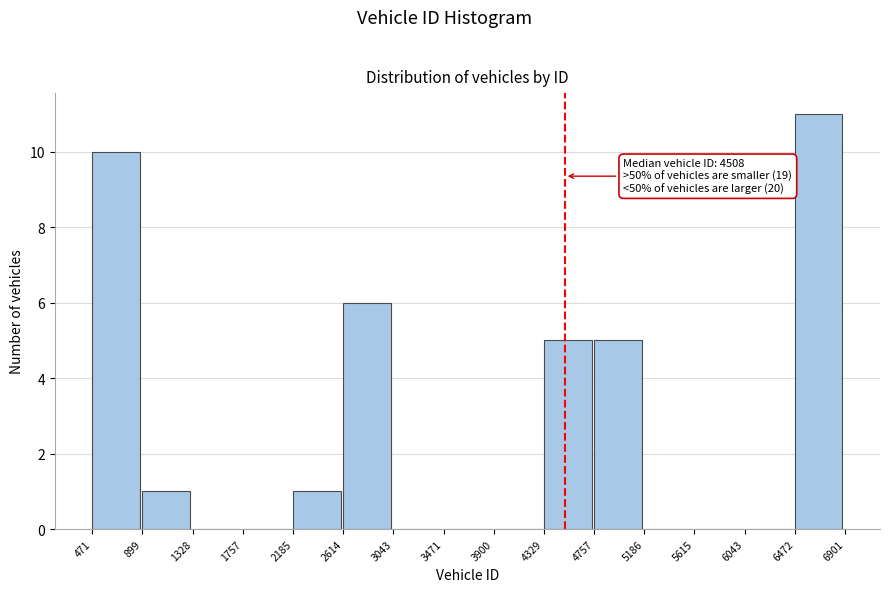

Which range on the x-axis has the tallest bar?

6472 to 6901